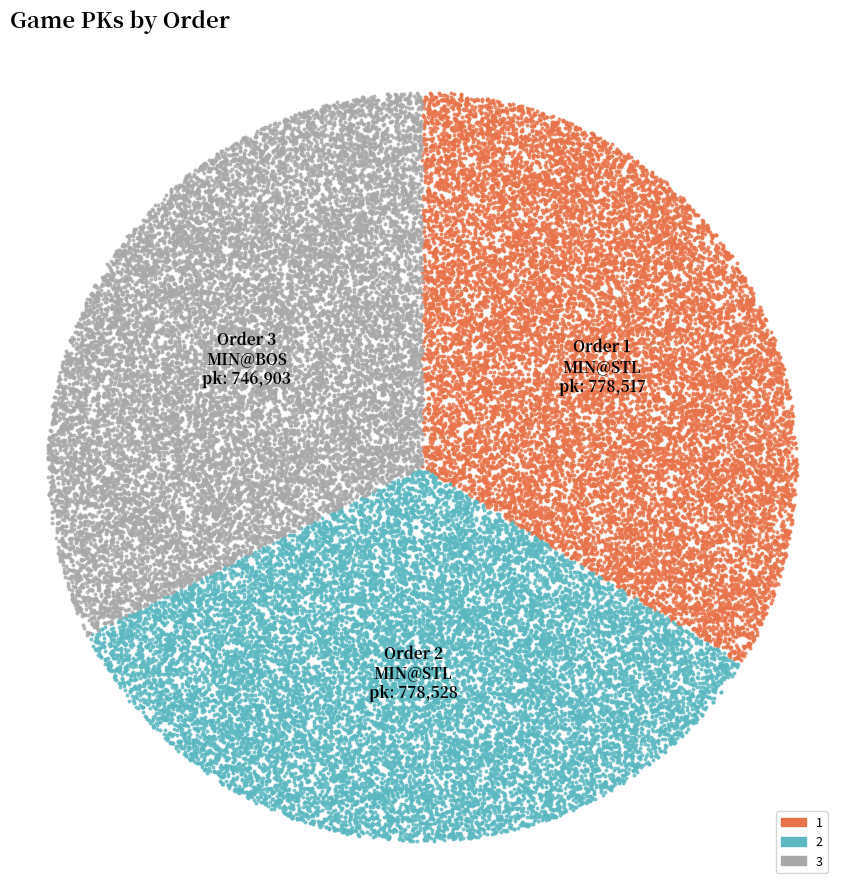

Which slice is the smallest?

3